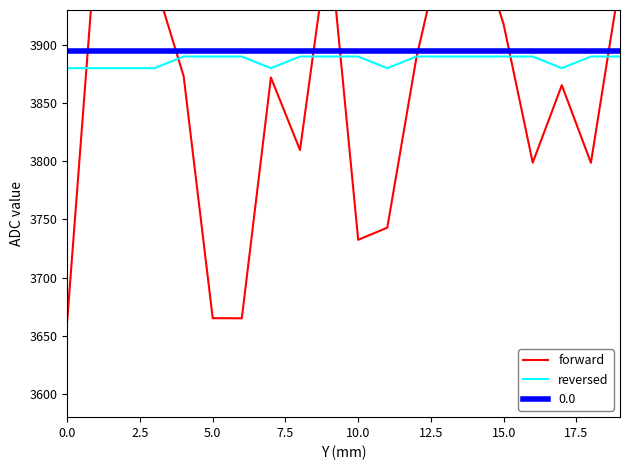

How many interior local valleys does the score series have?

3